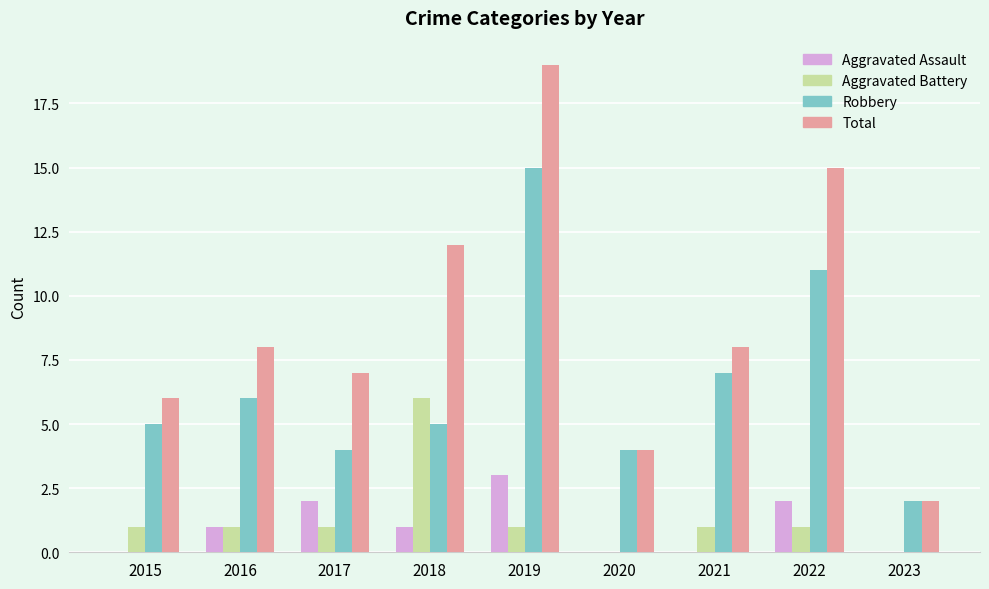

What is the approximate value of Aggravated Battery at 2017?

1